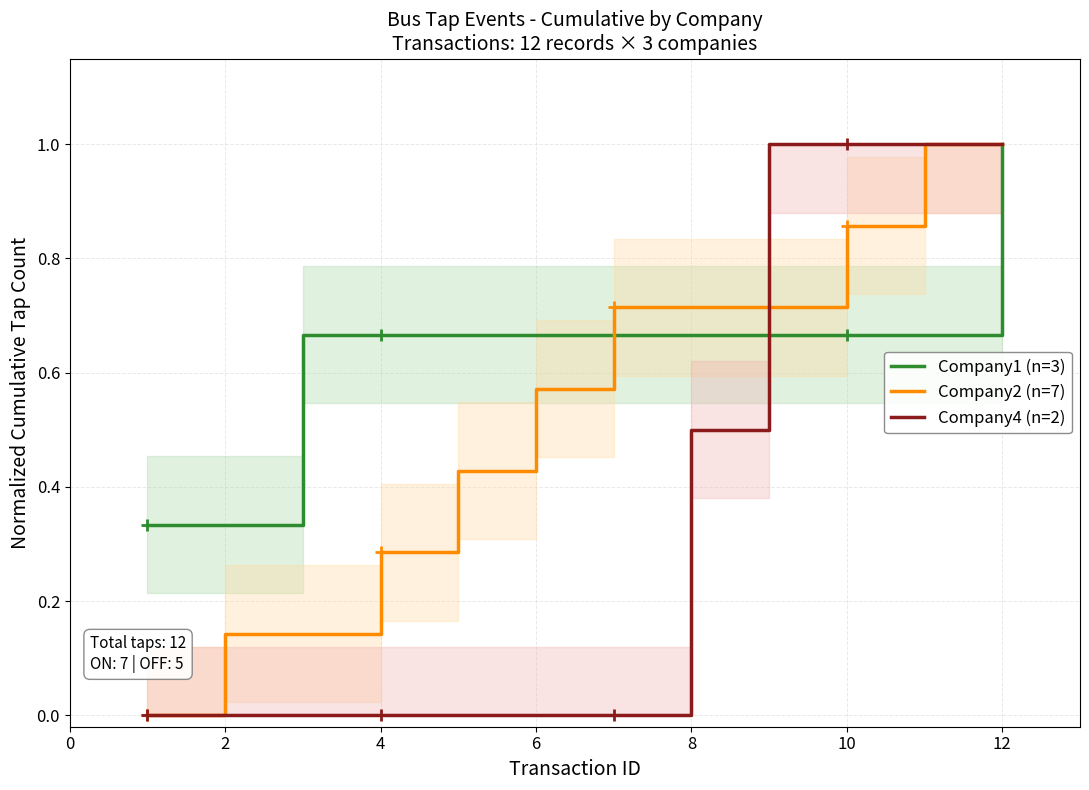

Is this an area chart (filled region under the line)?

No